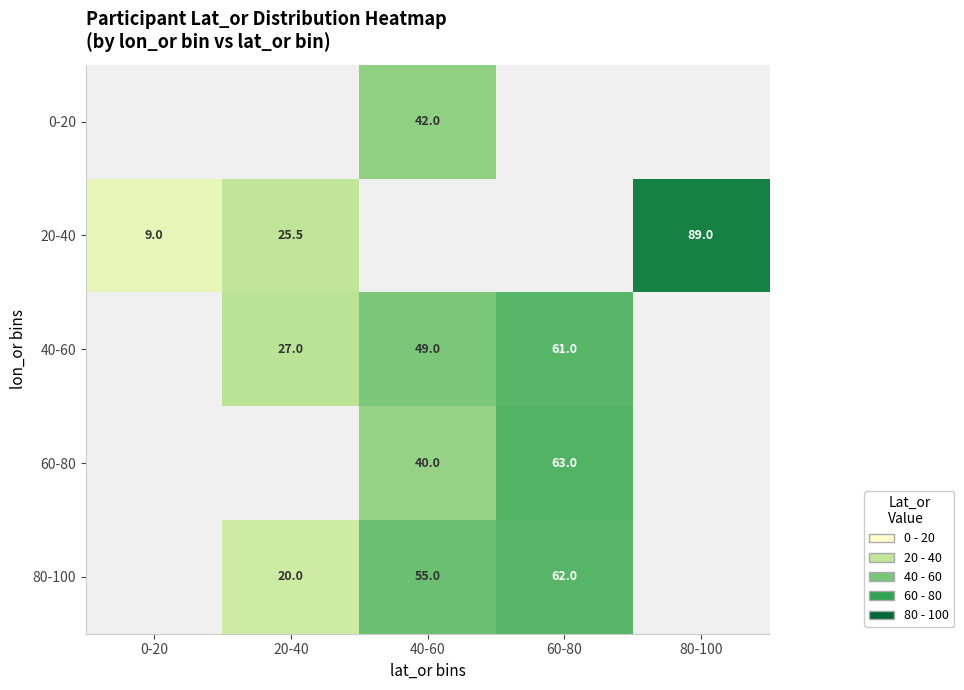

What is the minimum value shown in the chart?

9.0